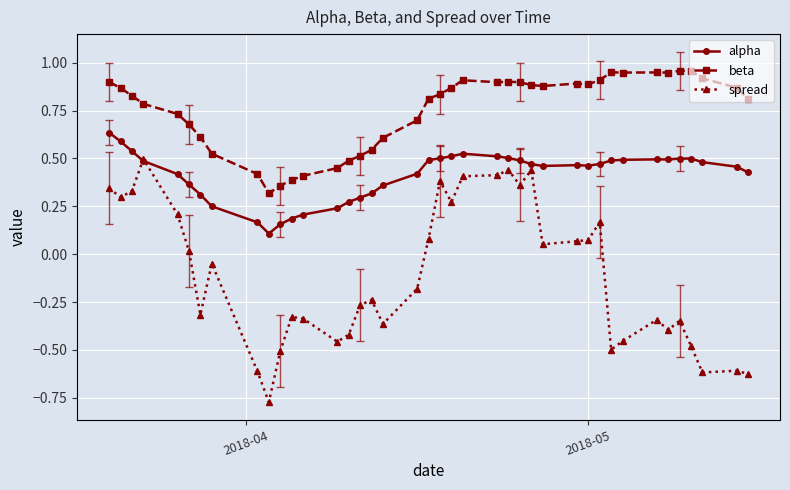

True or false: beta and spread cross at least once.

False